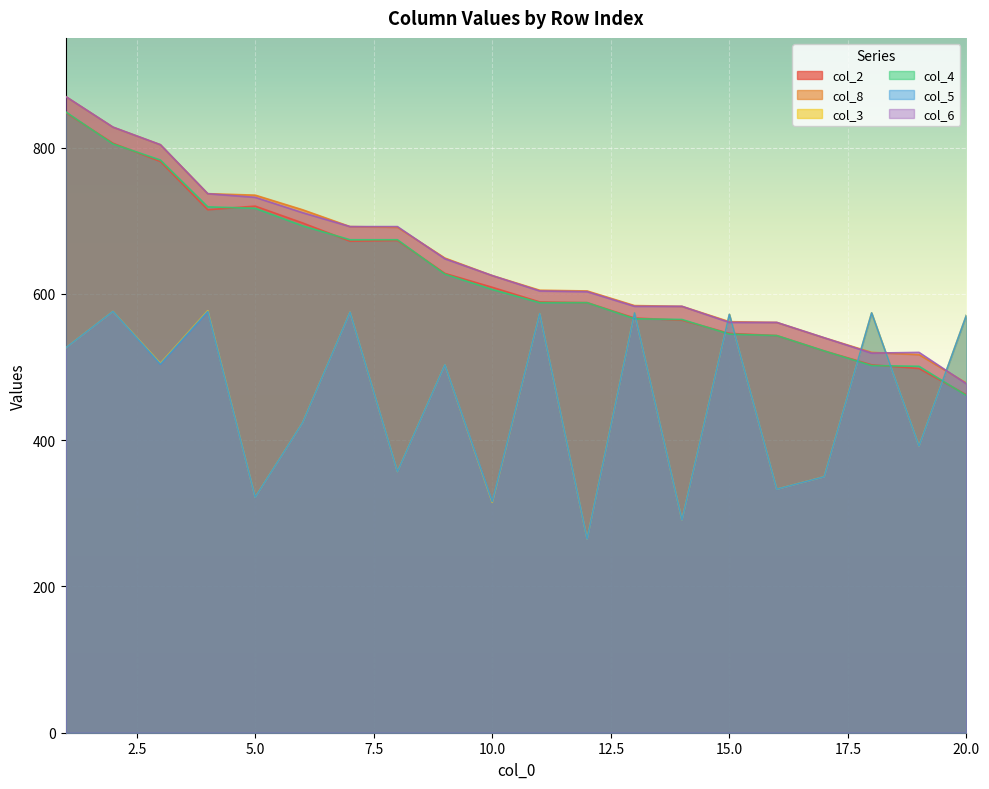

True or false: col_5 has more than 1 interior local peaks.

True